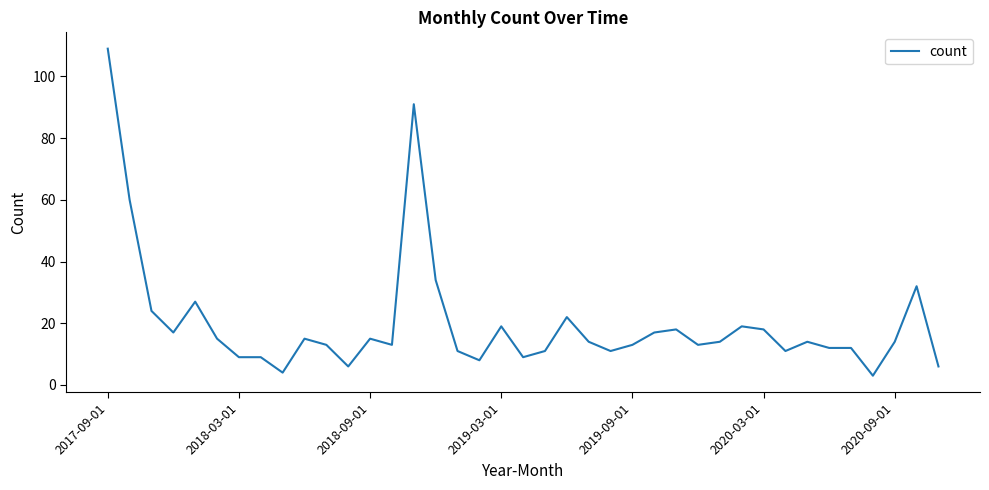

What is the difference between the maximum and minimum values?

106